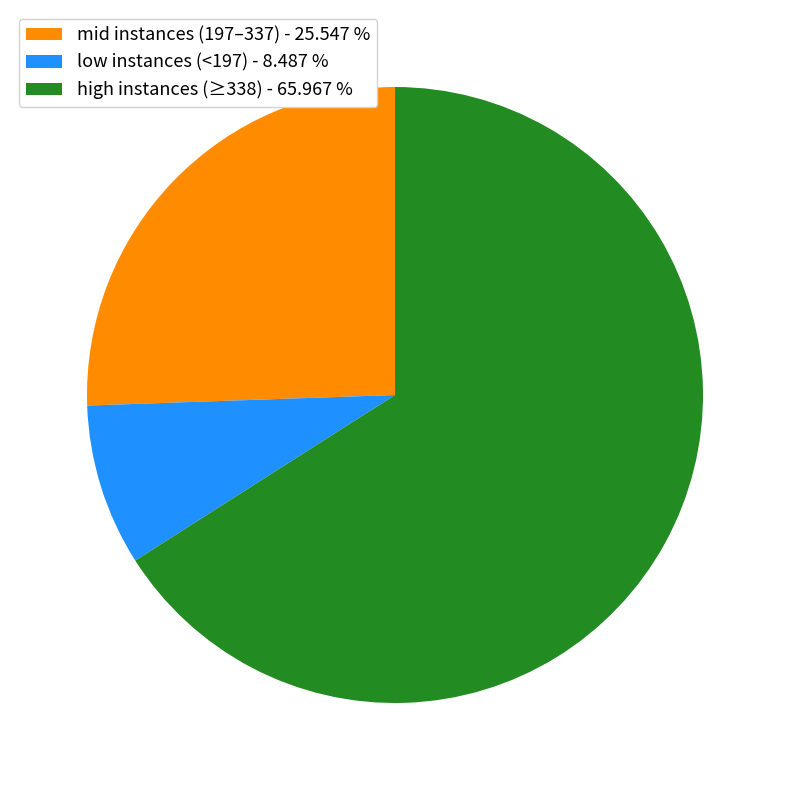

Approximately how many times larger is the value at mid instances (197–337) - 25.547 % compared to low instances (<197) - 8.487 %?

3.0